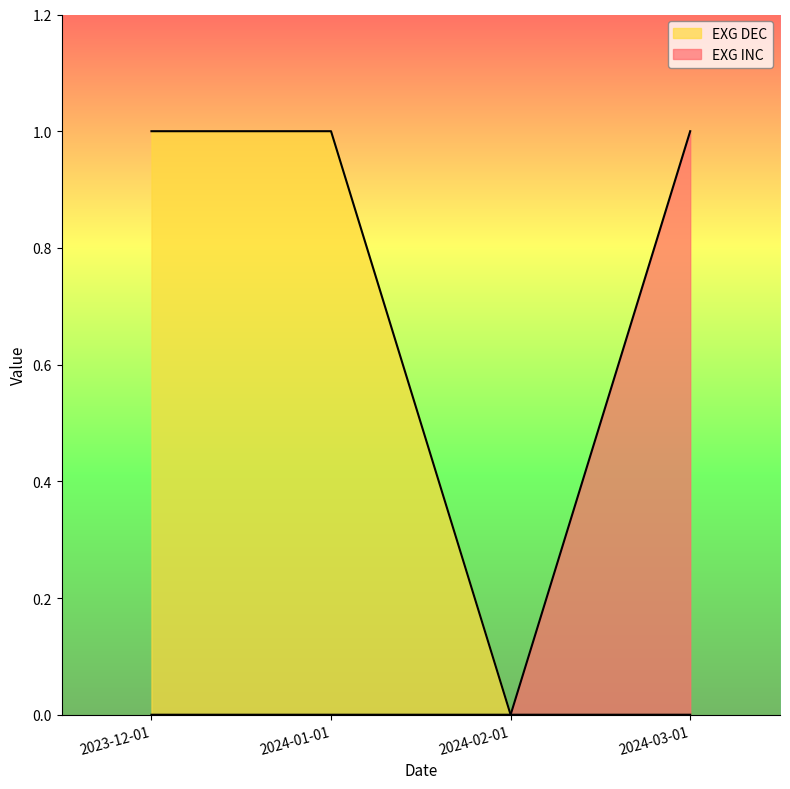

What is the sum of all EXG DEC values?

2